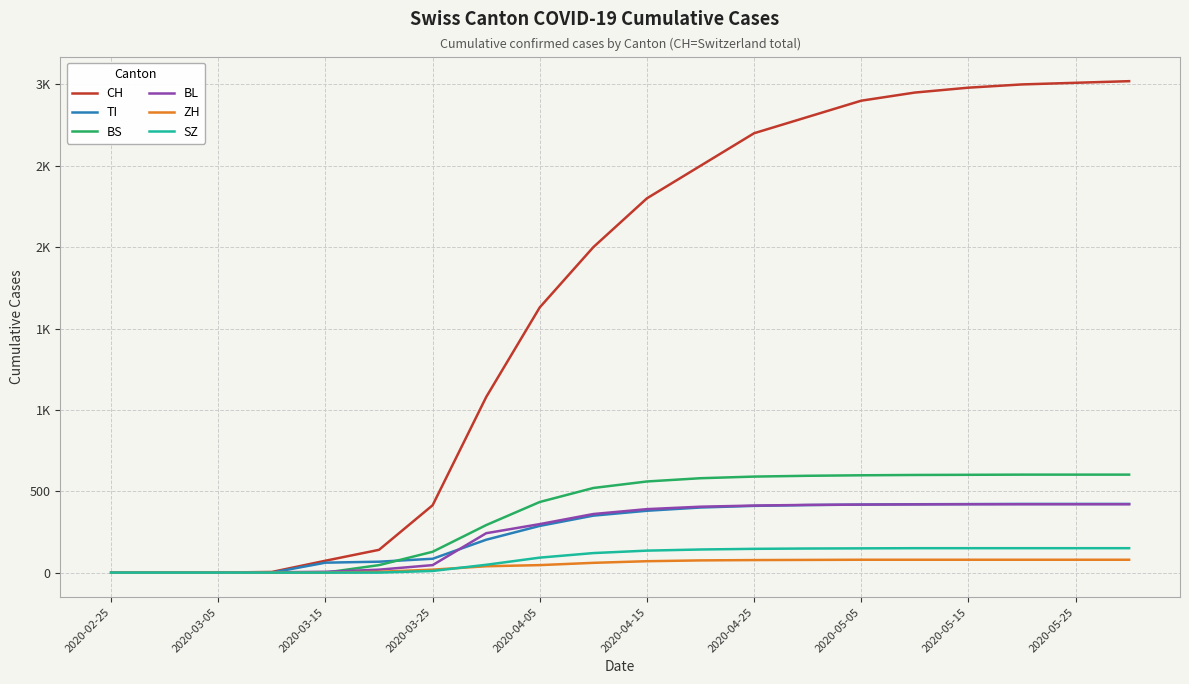

What are all the series names shown in the legend?

CH, TI, BS, BL, ZH, SZ